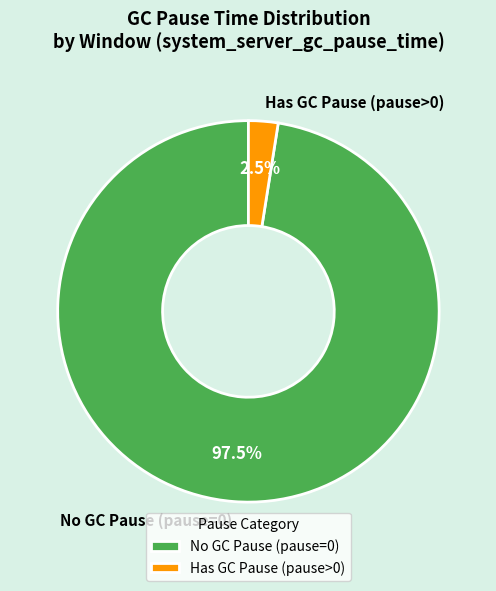

What percentage do Has GC Pause (pause>0) and No GC Pause (pause=0) together represent?

100.0%